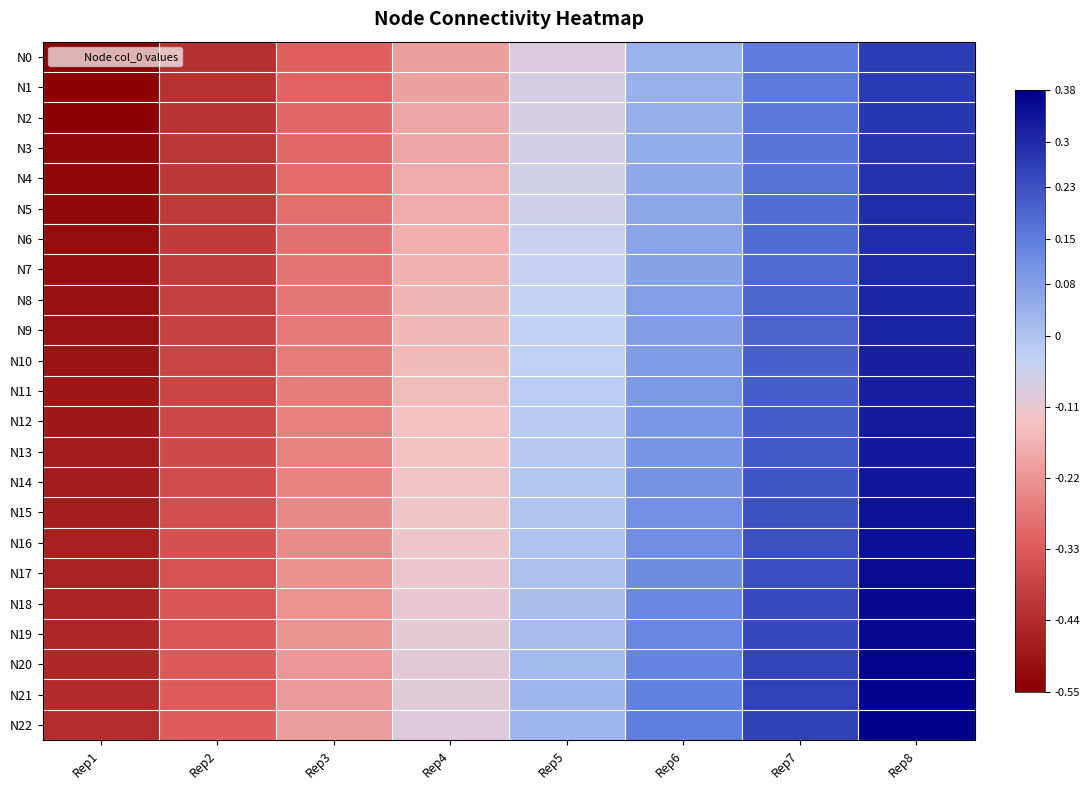

Rank the series by their maximum value, from highest to lowest.

N22, N21, N20, N19, N18, N17, N16, N15, N14, N13, N12, N11, N10, N9, N8, N7, N6, N5, N4, N3, N2, N1, N0